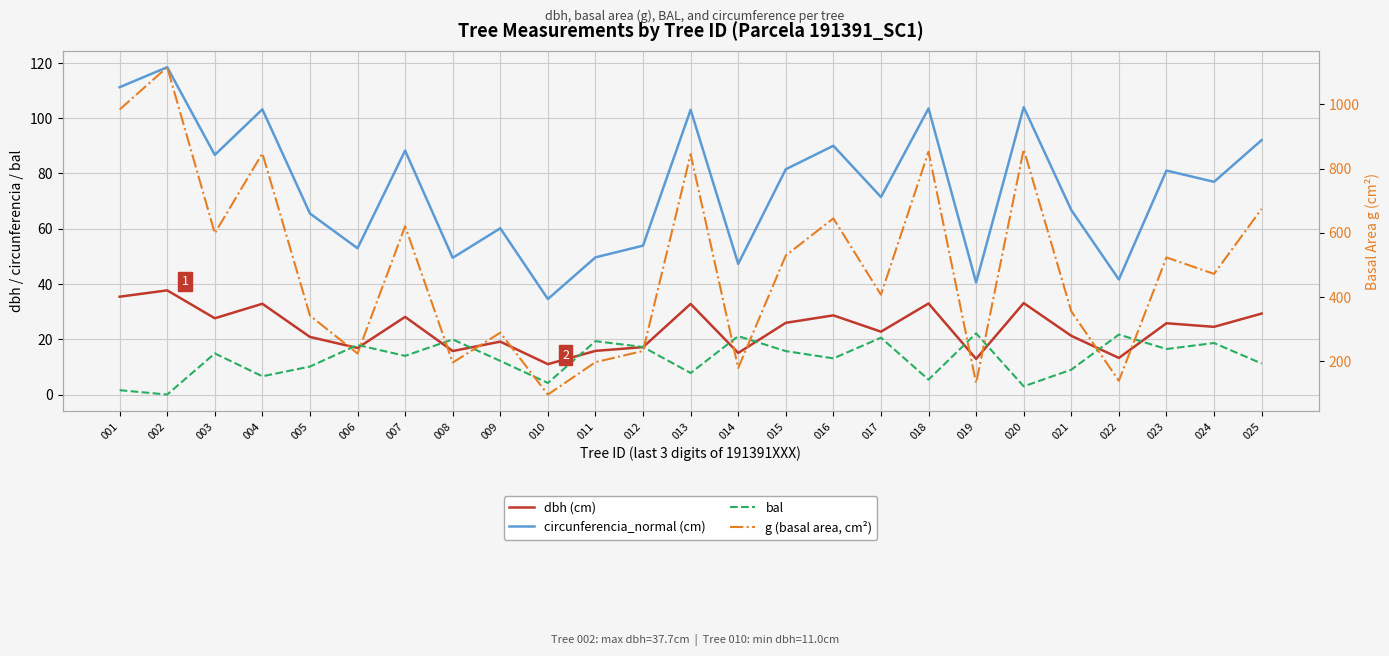

Where does the circunferencia_normal (cm) series first go above 76?

001